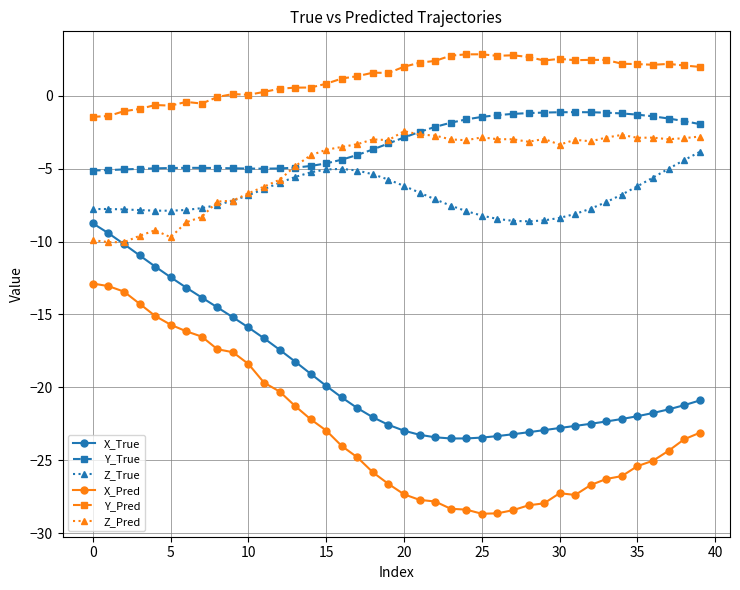

True or false: Z_True and Y_True intersect in this chart.

False